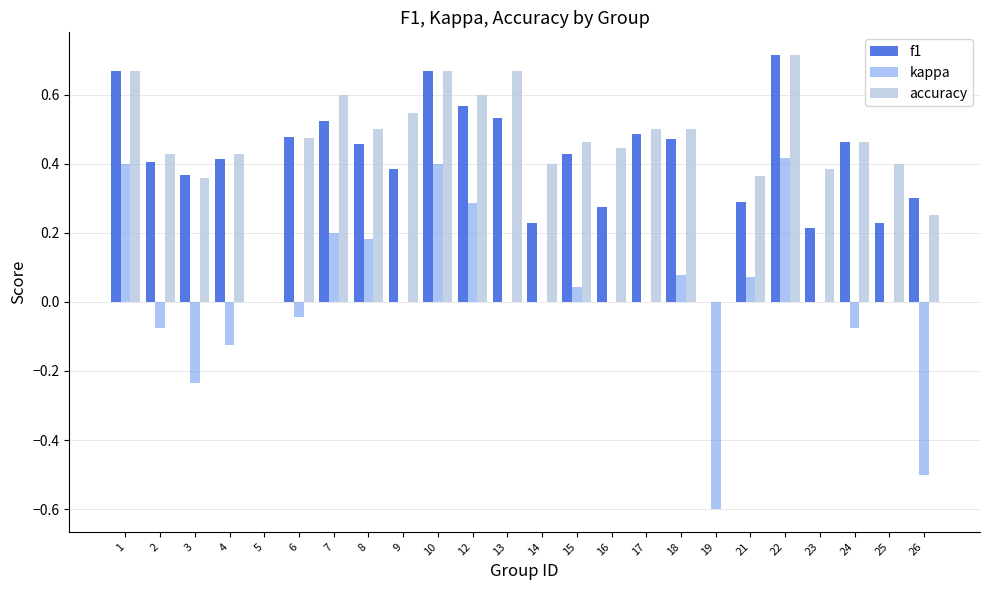

What are all the series names shown in the legend?

f1, kappa, accuracy